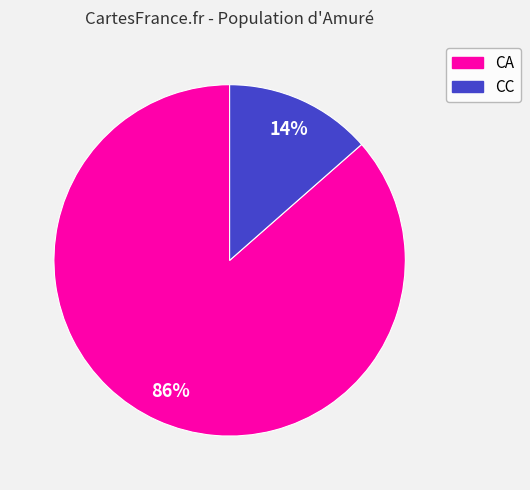

What percentage is the CA slice, to the nearest percent?

86%